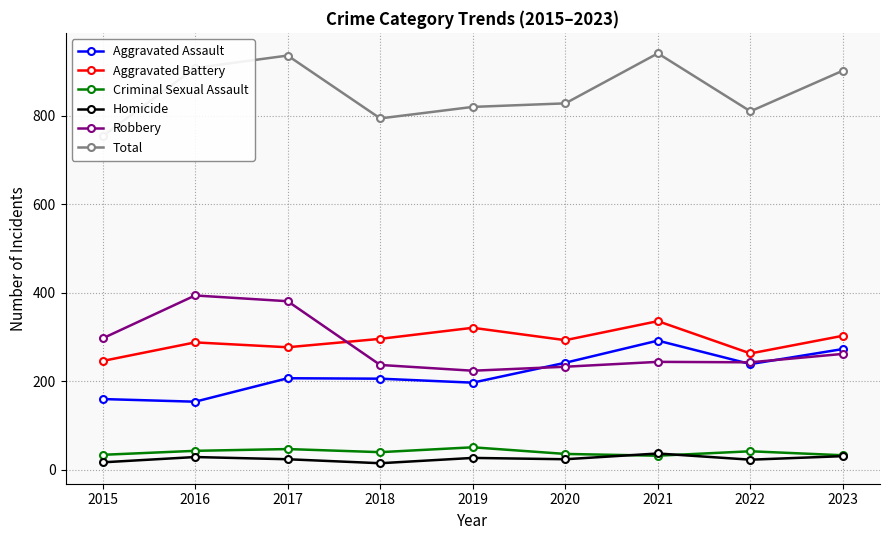

How many lines are shown in the chart?

6